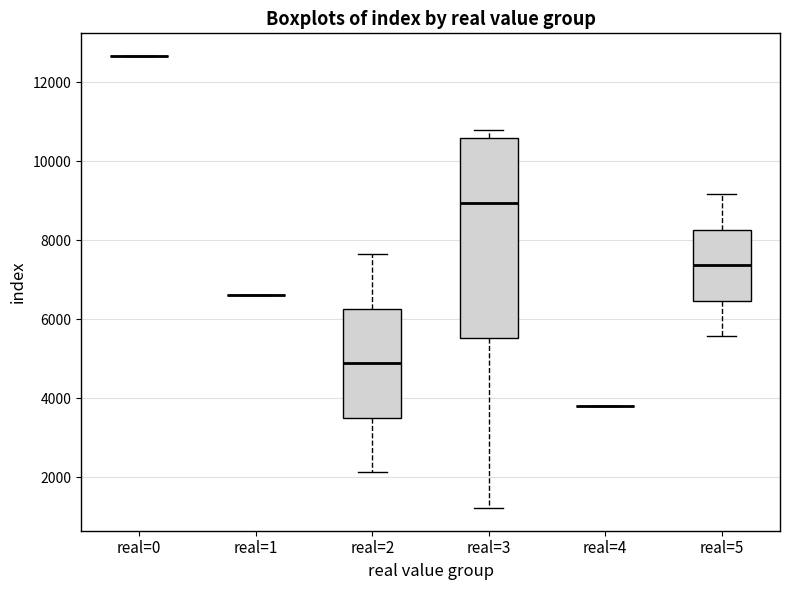

Reading left to right, read every box against the y-axis: the position of its median line, the range the box covers, and the ends of its whiskers. The values are not printed on the chart, so give them approximately, as read against the axis.

real=0: box collapsed to a line at 12600, whiskers 12600 to 12600
real=1: box collapsed to a line at 6600, whiskers 6600 to 6600
real=2: median 4800, box 3600 to 6200, whiskers 2200 to 7600
real=3: median 9000, box 5600 to 10600, whiskers 1200 to 10800
real=4: box collapsed to a line at 3800, whiskers 3800 to 3800
real=5: median 7400, box 6400 to 8200, whiskers 5600 to 9200